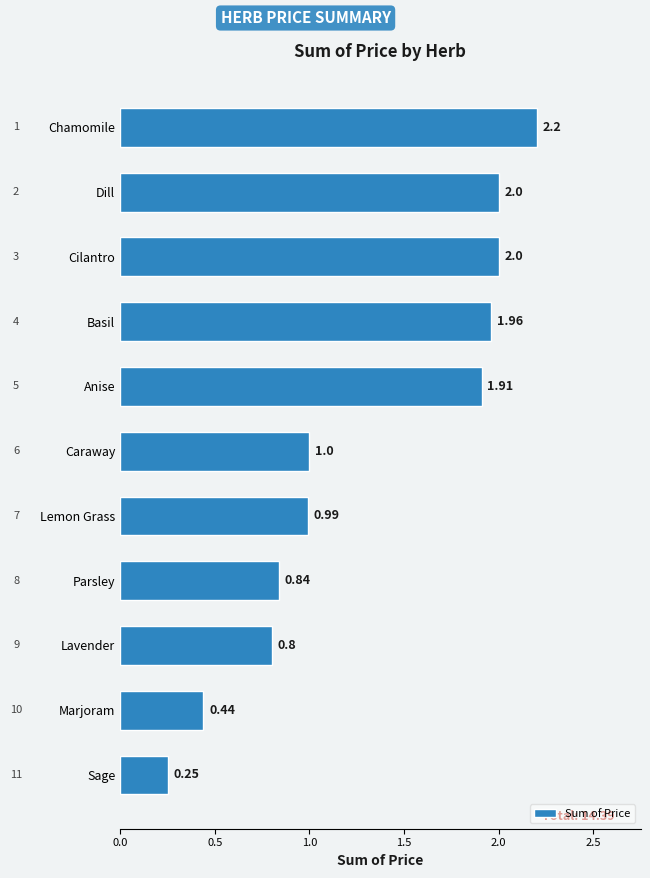

What is the average value?

1.3